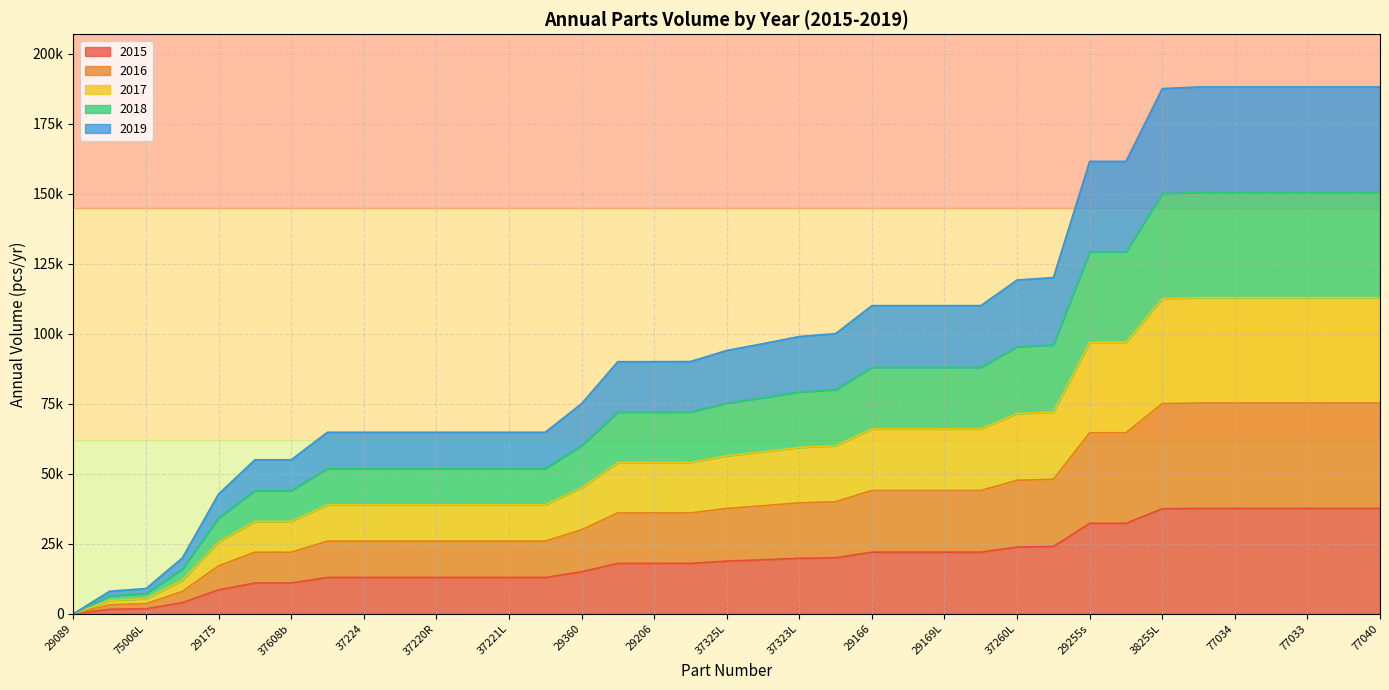

True or false: 2019 and 2016 intersect in this chart.

False